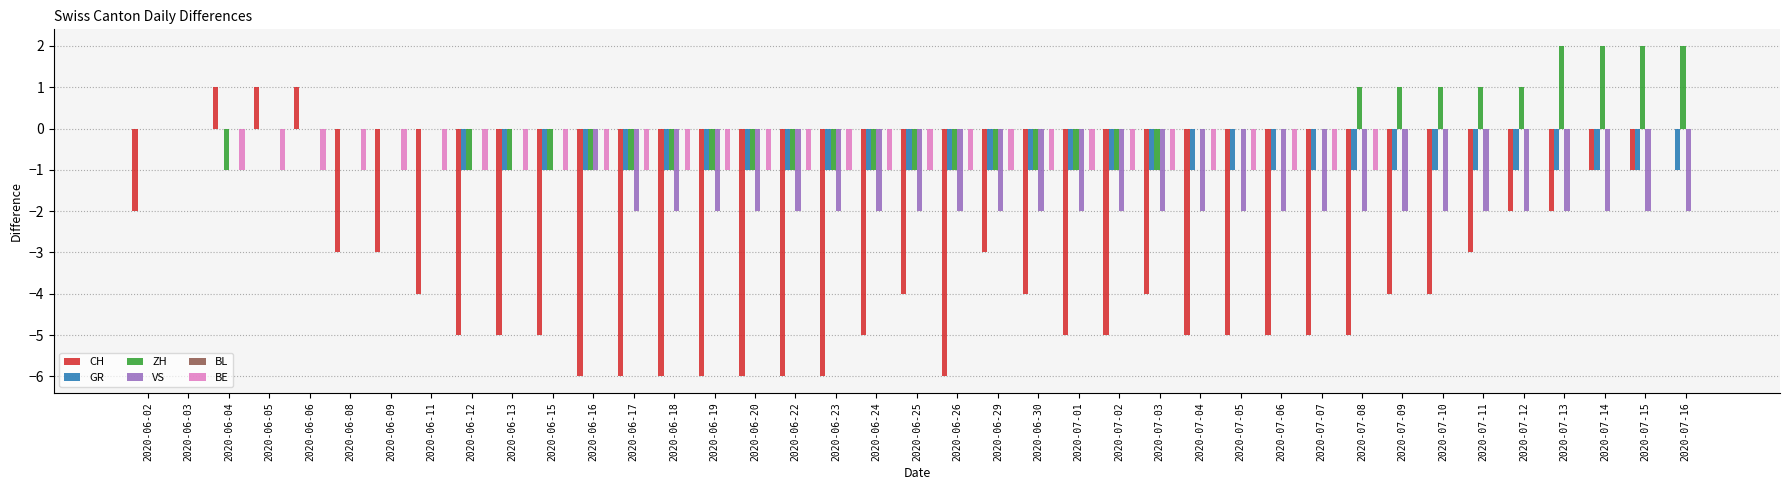

True or false: VS has a value of -2 at 2020-06-22.

True